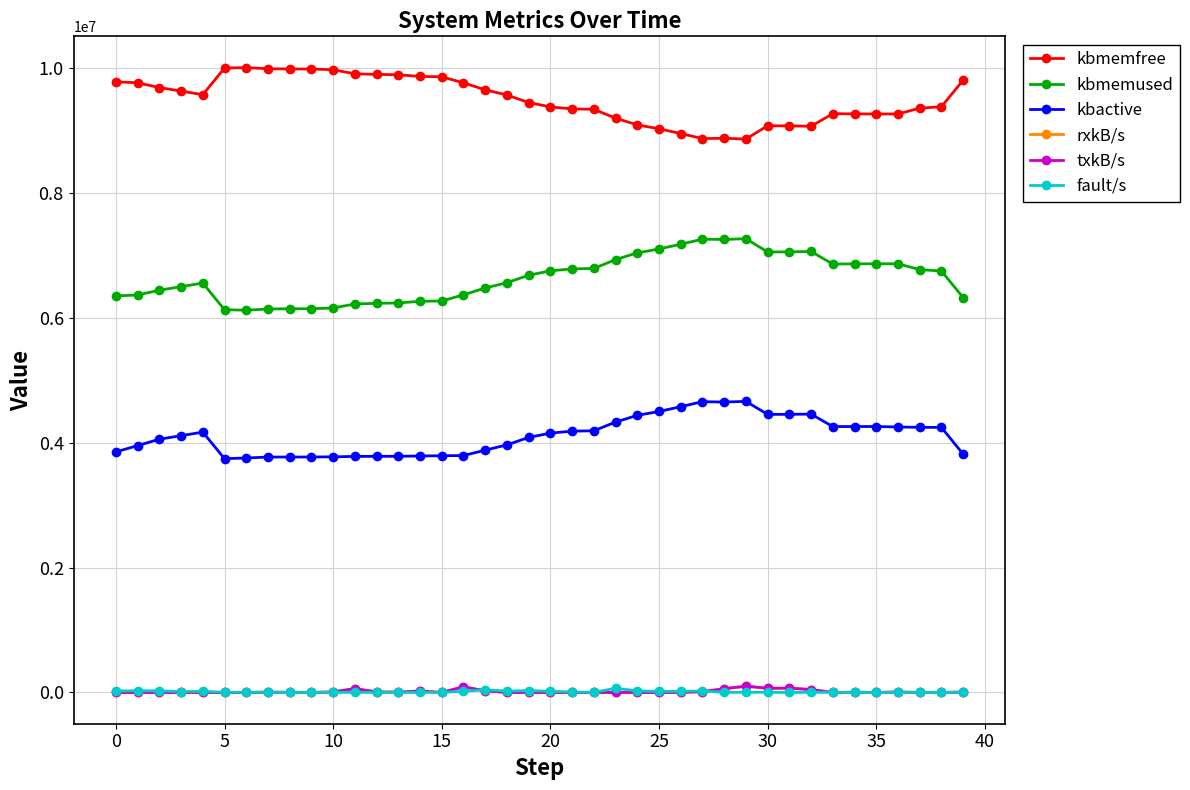

What is the sum of all rxkB/s values?

615148.8